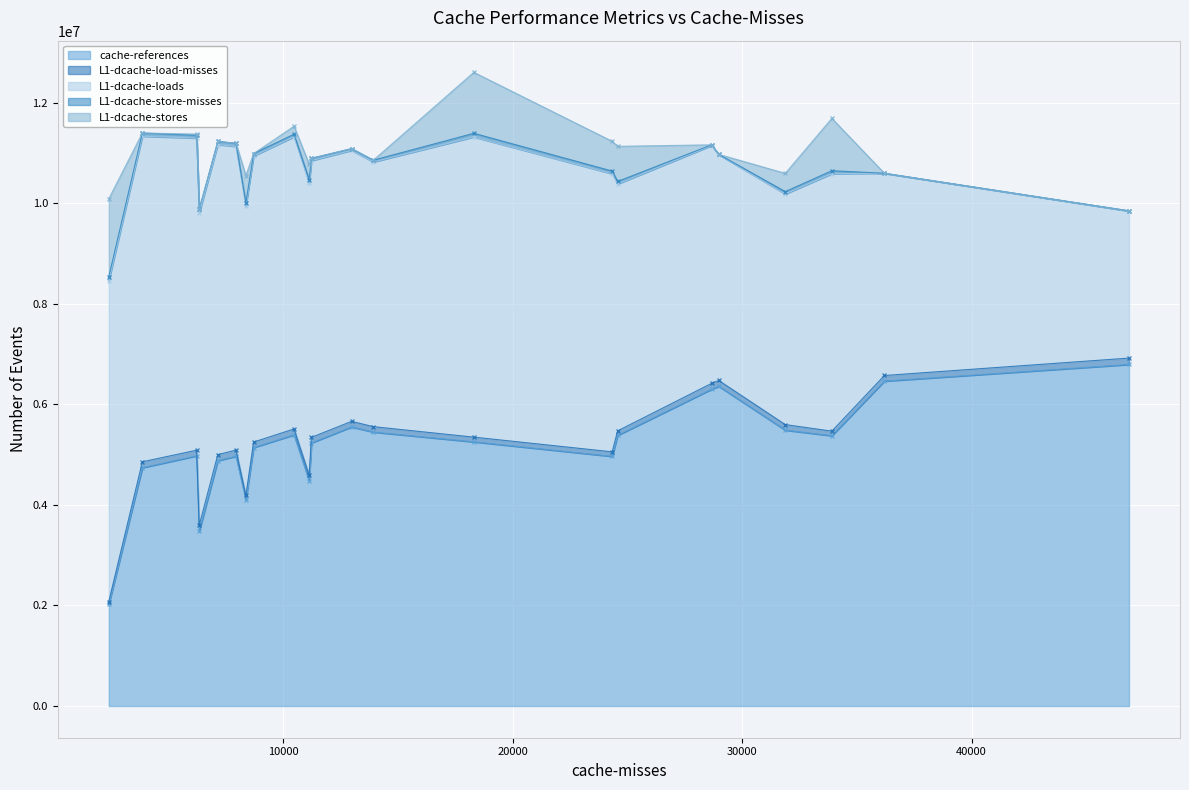

What is the greatest value displayed?

6793865